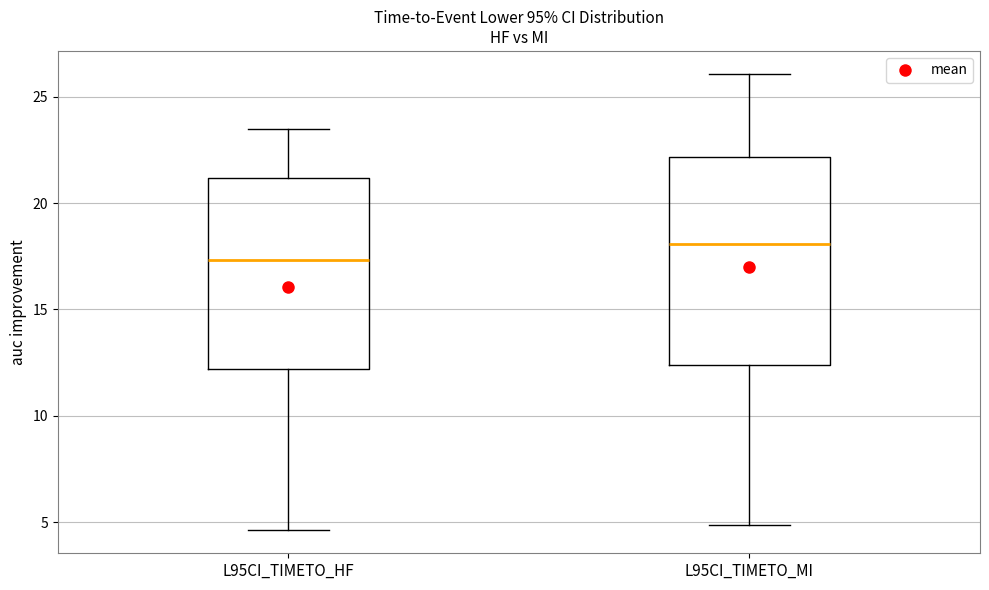

Which box is the tallest, from its lower edge to its upper edge?

L95CI_TIMETO_MI